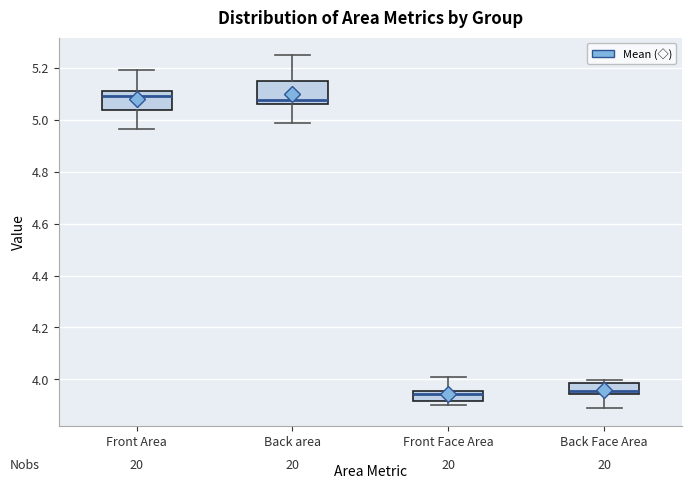

Reading left to right, transcribe this box plot: for each box, give where its median line is, the range the box spans, and where its two whiskers end, as read against the y-axis. The values are not printed on the chart, so give them approximately, as read against the axis.

Front Area: median 5.10, box 5.04 to 5.12, whiskers 4.96 to 5.20
Back area: median 5.08, box 5.06 to 5.16, whiskers 4.98 to 5.24
Front Face Area: median 3.94, box 3.92 to 3.96, whiskers 3.90 to 4.02
Back Face Area: median 3.96, box 3.94 to 3.98, whiskers 3.88 to 4.00